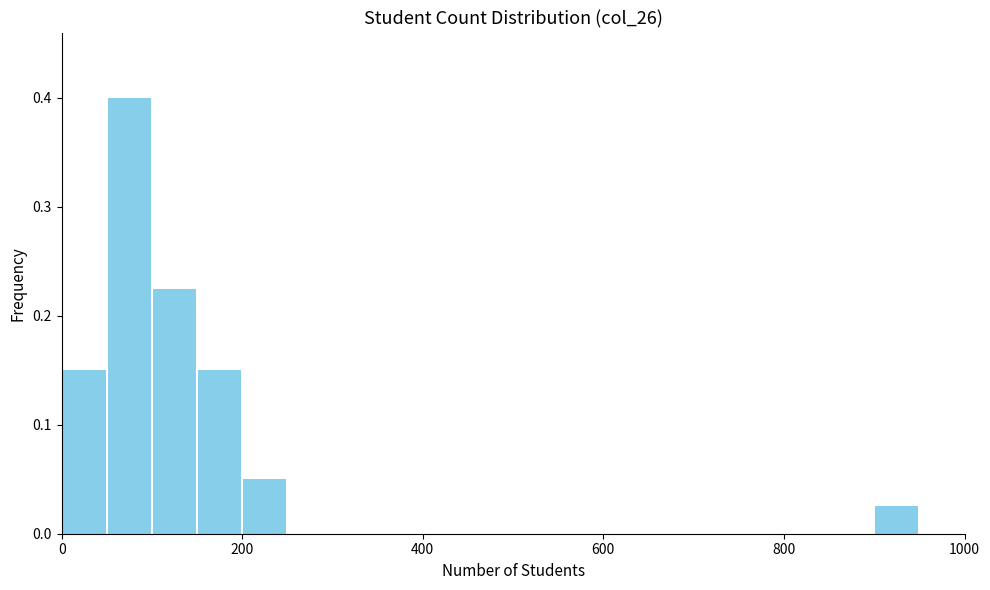

Read against the x-axis, roughly where is the centre of the tallest bar?

80